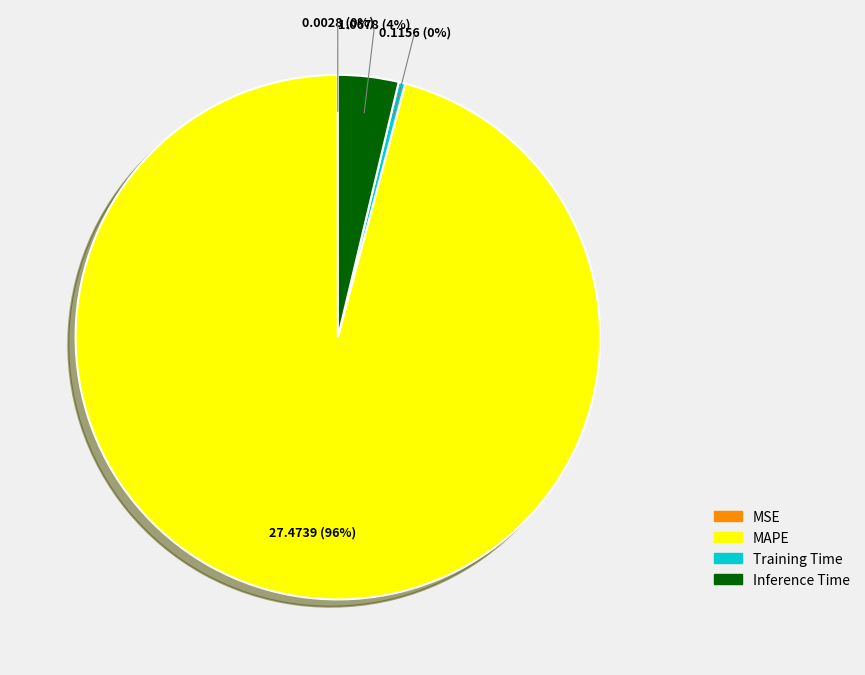

Do MAPE and Training Time together represent more than half of the pie?

Yes